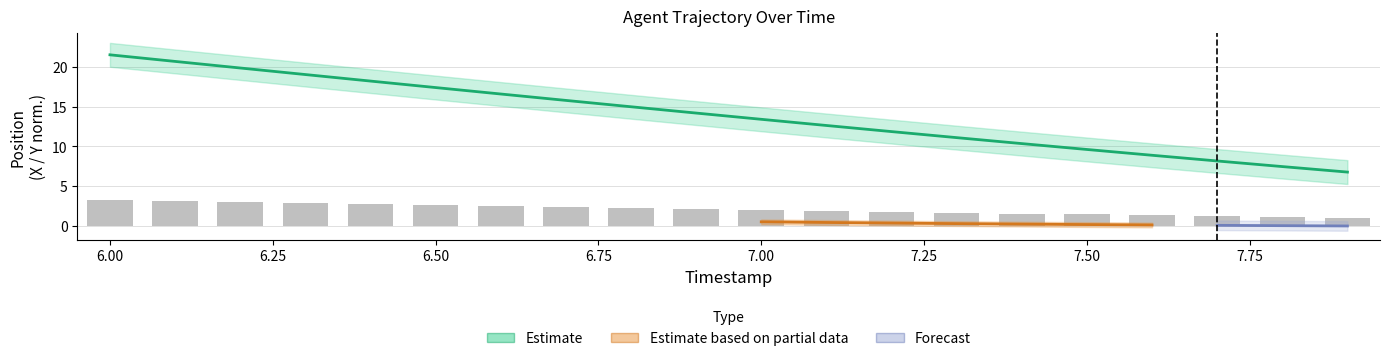

At which label does X first exceed 2?

6.0